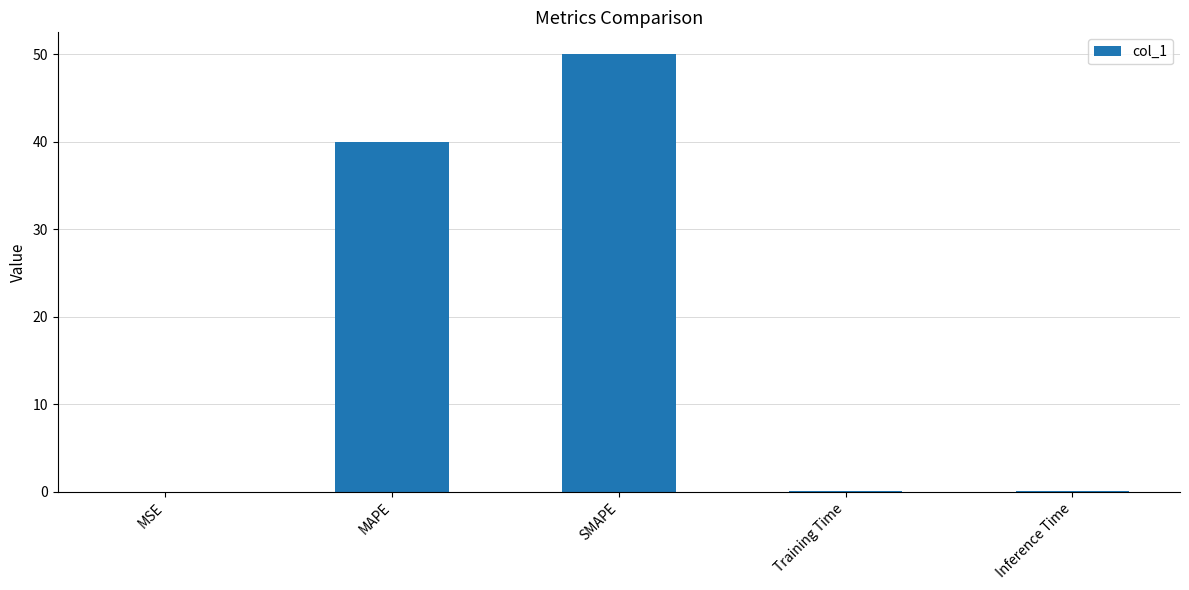

At which label is the value closest to 25?

MAPE